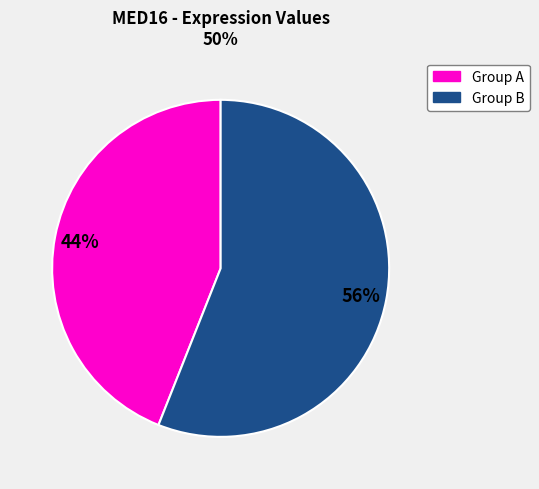

Does any single category account for the majority?

Yes